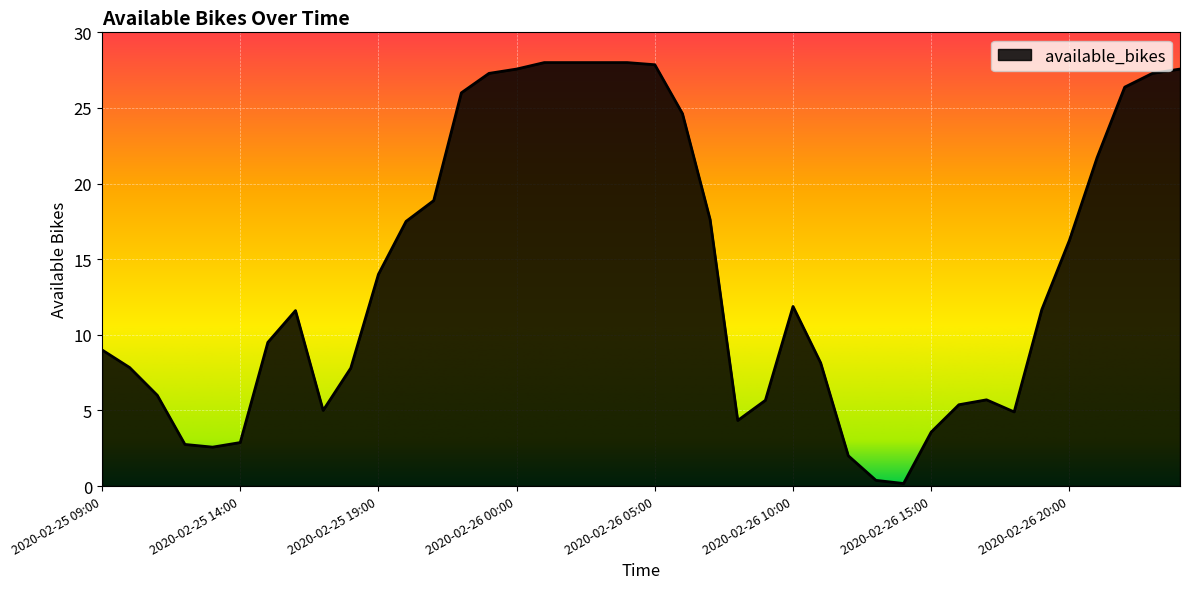

What is the maximum value shown in the chart?

28.0